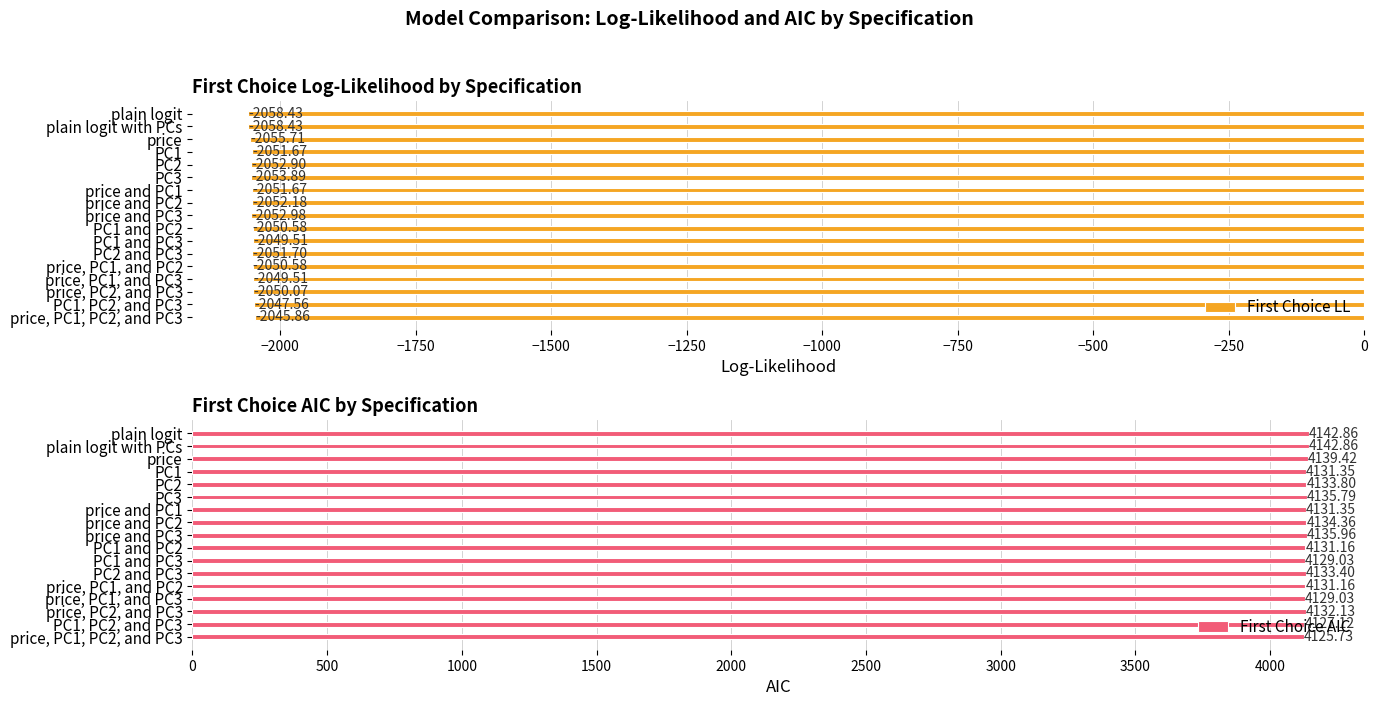

Where is First Choice LL nearest to the value -2052?

price and PC2